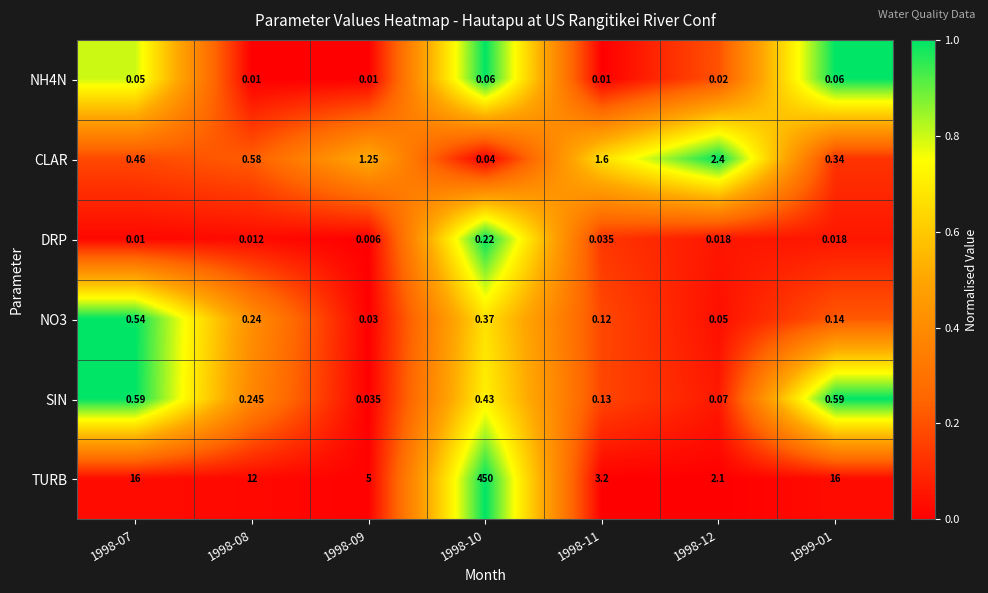

Which series changed the most between 1998-10 and 1998-11?

TURB